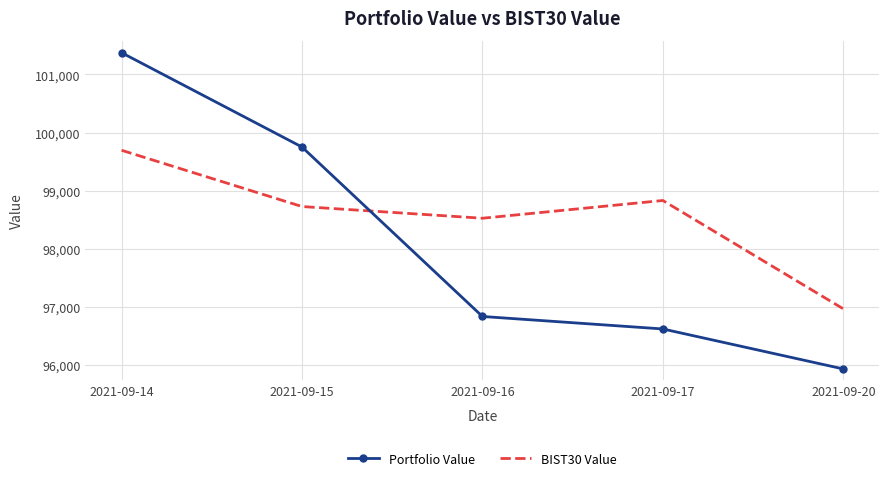

What is the difference between the BIST30 Value values at 2021-09-20 and 2021-09-14?

2731.5